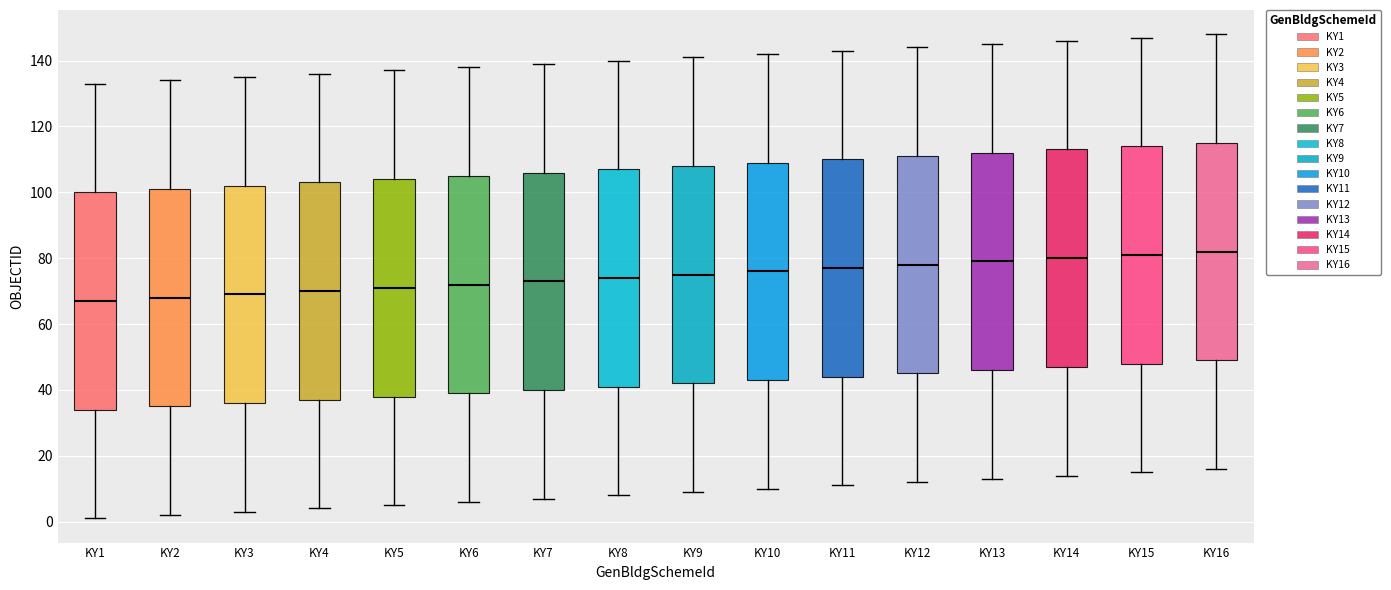

Reading left to right, read every box against the y-axis: the position of its median line, the range the box covers, and the ends of its whiskers. The values are not printed on the chart, so give them approximately, as read against the axis.

KY1: median 68, box 34 to 100, whiskers 2 to 134
KY2: median 68, box 36 to 102, whiskers 2 to 134
KY3: median 70, box 36 to 102, whiskers 4 to 136
KY4: median 70, box 38 to 104, whiskers 4 to 136
KY5: median 72, box 38 to 104, whiskers 6 to 138
KY6: median 72, box 40 to 106, whiskers 6 to 138
KY7: median 74, box 40 to 106, whiskers 8 to 140
KY8: median 74, box 42 to 108, whiskers 8 to 140
KY9: median 76, box 42 to 108, whiskers 10 to 142
KY10: median 76, box 44 to 110, whiskers 10 to 142
KY11: median 78, box 44 to 110, whiskers 12 to 144
KY12: median 78, box 46 to 112, whiskers 12 to 144
KY13: median 80, box 46 to 112, whiskers 14 to 146
KY14: median 80, box 48 to 114, whiskers 14 to 146
KY15: median 82, box 48 to 114, whiskers 16 to 148
KY16: median 82, box 50 to 116, whiskers 16 to 148